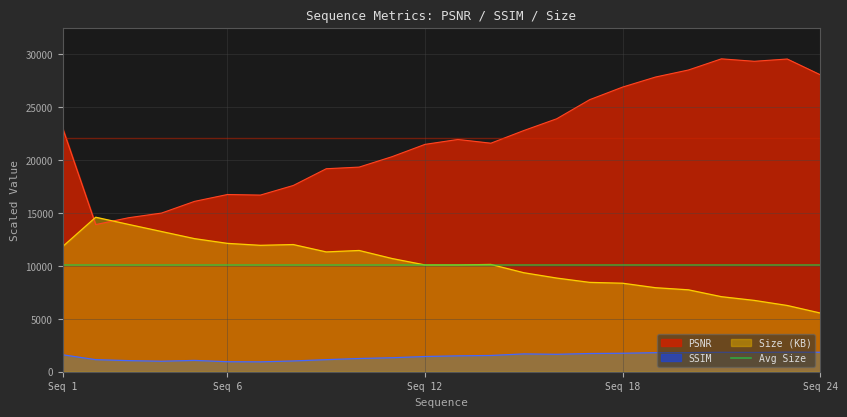

How many times do Size (KB) and PSNR cross each other?

2